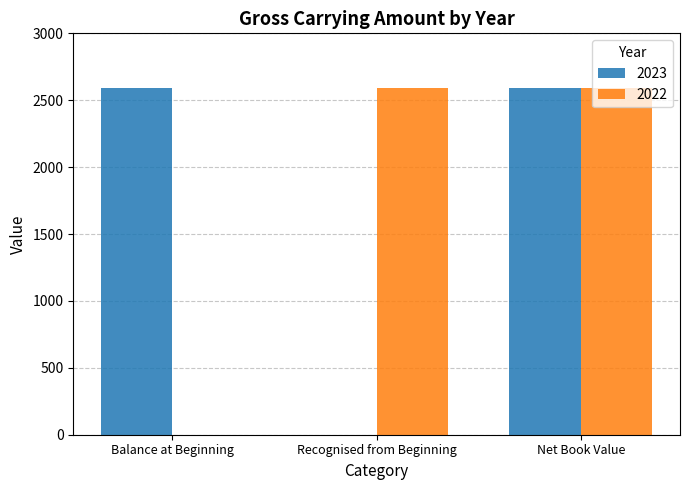

What are all the series names shown in the legend?

2023, 2022